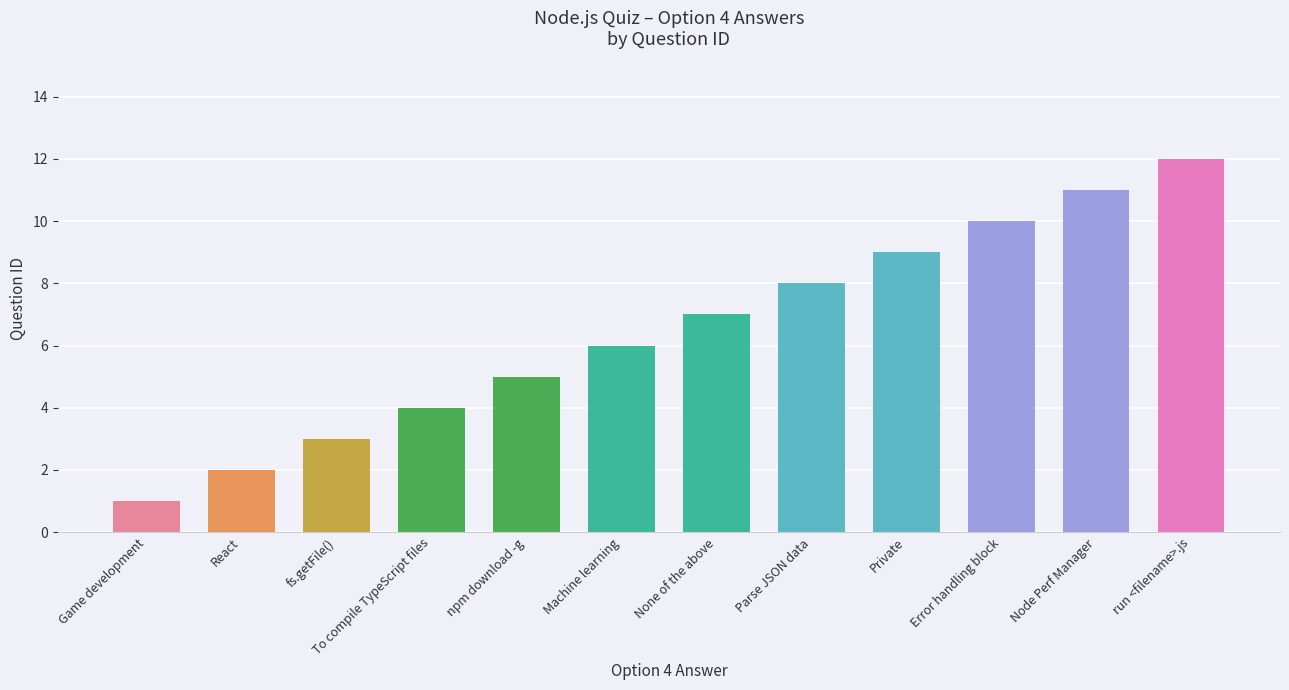

Which label corresponds to the largest value in the chart?

run <filename>.js